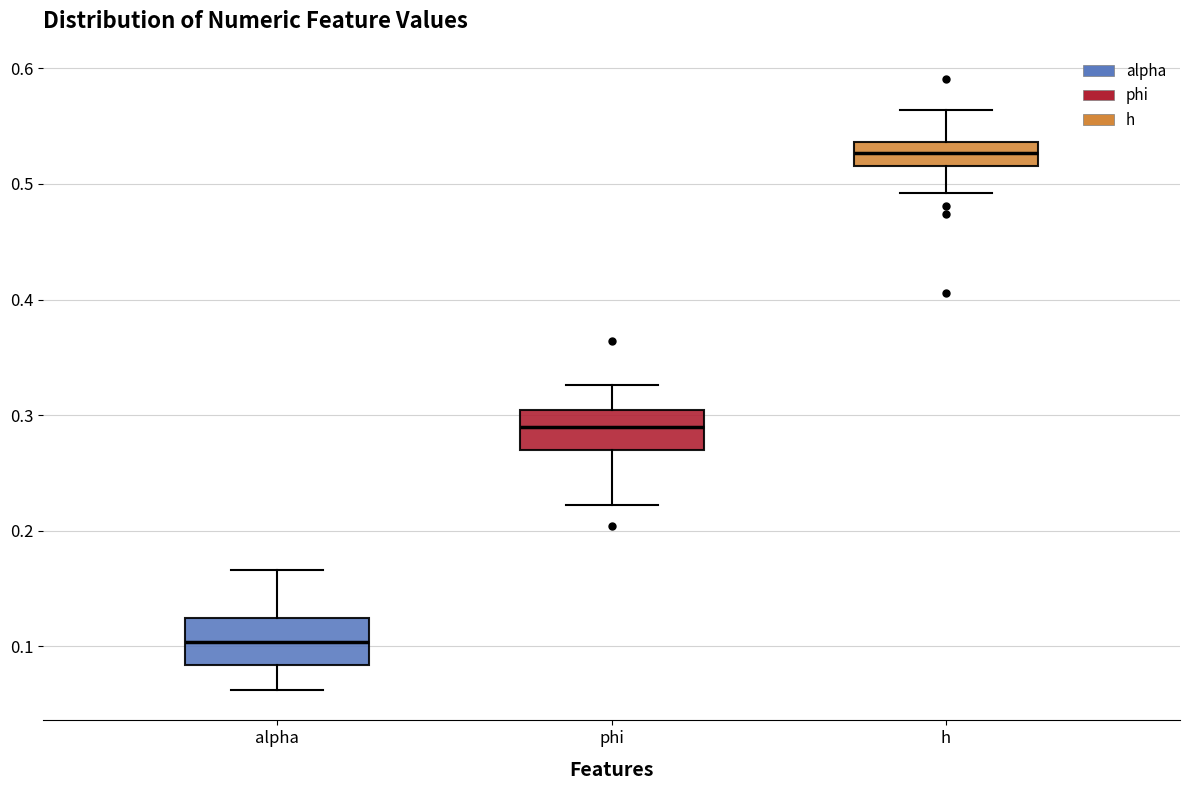

Reading left to right, transcribe this box plot: for each box, give where its median line is, the range the box spans, and where its two whiskers end, as read against the y-axis. The values are not printed on the chart, so give them approximately, as read against the axis.

alpha: median 0.10, box 0.08 to 0.12, whiskers 0.06 to 0.17
phi: median 0.29, box 0.27 to 0.30, whiskers 0.22 to 0.33
h: median 0.53, box 0.52 to 0.54, whiskers 0.49 to 0.56